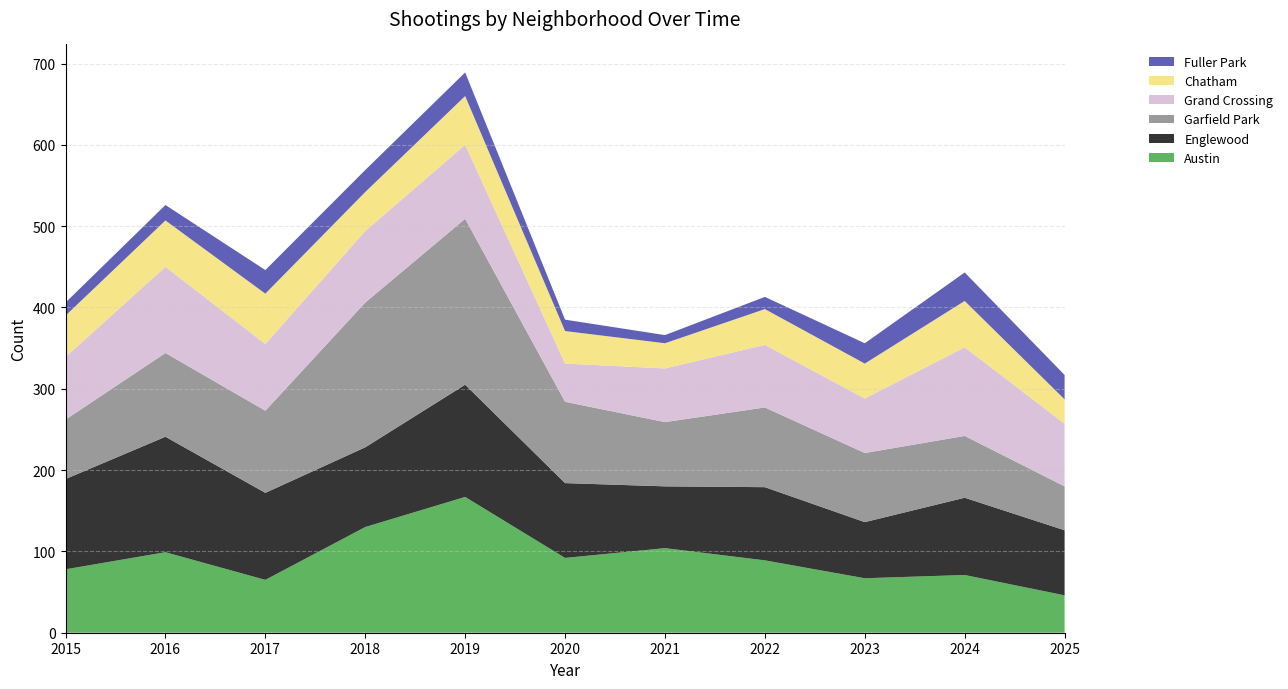

Reading left to right, extract all data points from this chart.

Austin: 2015=78	2016=99	2017=65	2018=130	2019=167	2020=92	2021=104	2022=89	2023=67	2024=71	2025=46
Englewood: 2015=111	2016=142	2017=107	2018=98	2019=138	2020=92	2021=76	2022=90	2023=69	2024=95	2025=80
Garfield Park: 2015=73	2016=103	2017=101	2018=178	2019=204	2020=100	2021=79	2022=98	2023=85	2024=76	2025=54
Grand Crossing: 2015=77	2016=106	2017=82	2018=88	2019=91	2020=47	2021=66	2022=77	2023=67	2024=109	2025=77
Chatham: 2015=51	2016=57	2017=62	2018=48	2019=60	2020=40	2021=31	2022=44	2023=43	2024=57	2025=30
Fuller Park: 2015=16	2016=19	2017=29	2018=27	2019=29	2020=14	2021=10	2022=15	2023=25	2024=35	2025=30